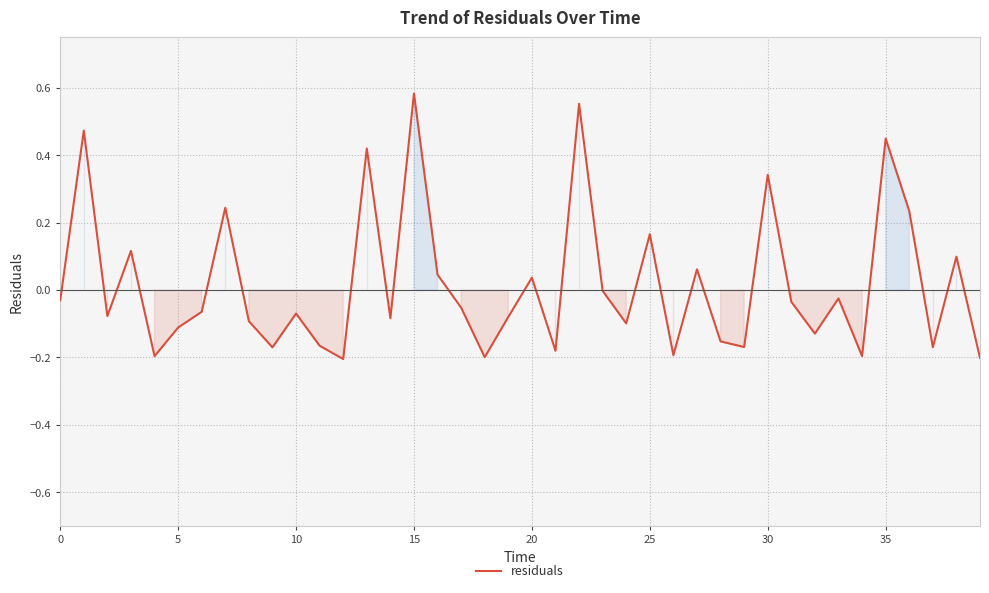

Does the chart display data point markers on the line(s)?

No